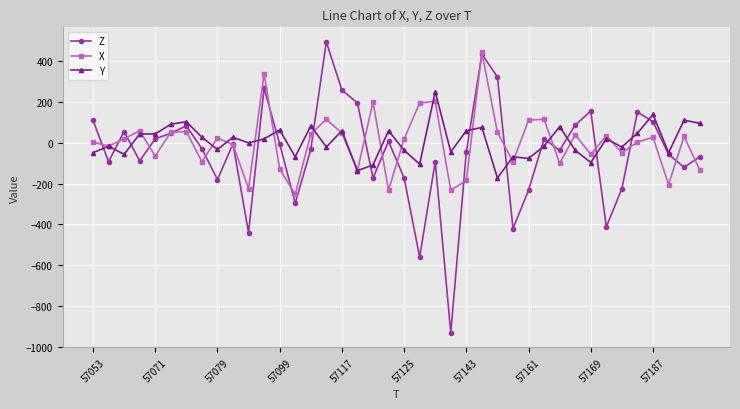

What is the value of the Z point at the 2nd from the left?

-92